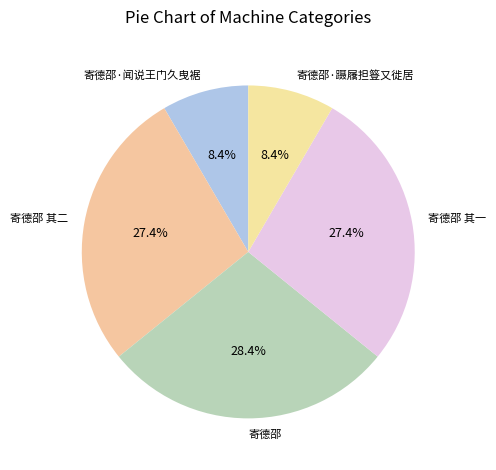

To the nearest percent, what is the difference between the largest and smallest slice percentages?

20%